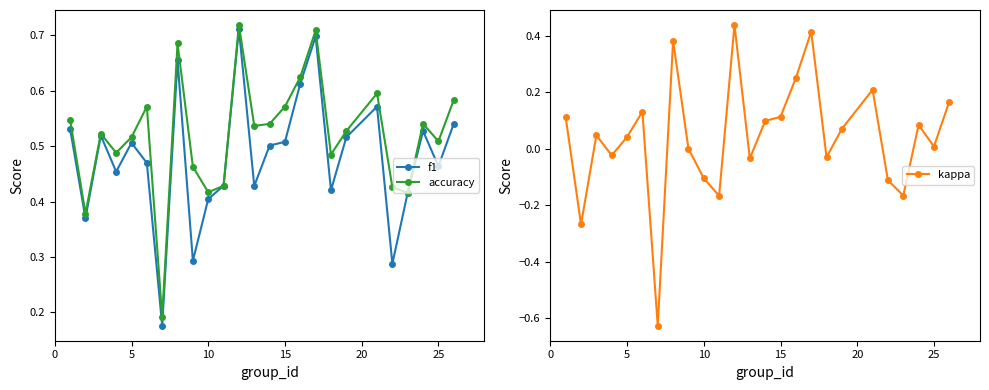

How many accuracy values are between 0 and 1?

25